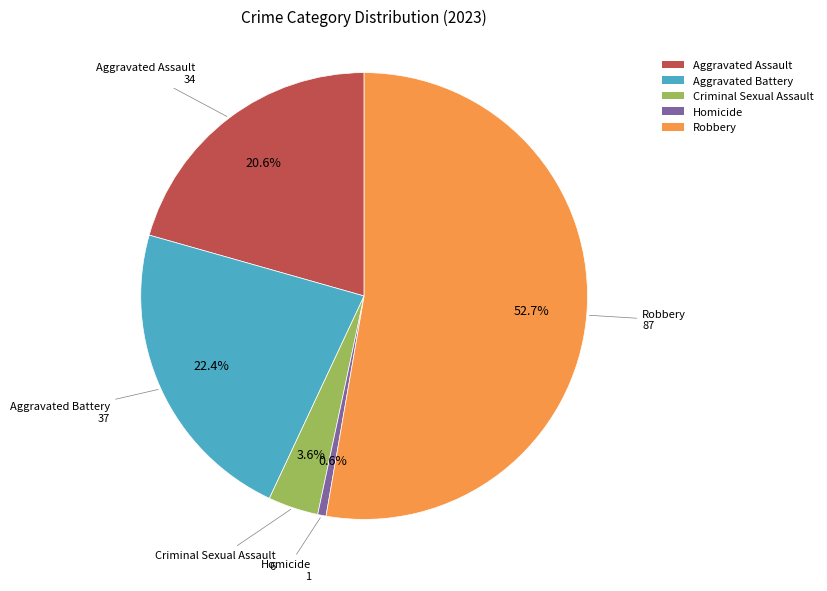

Rank the categories by value from highest to lowest.

Robbery, Aggravated Battery, Aggravated Assault, Criminal Sexual Assault, Homicide